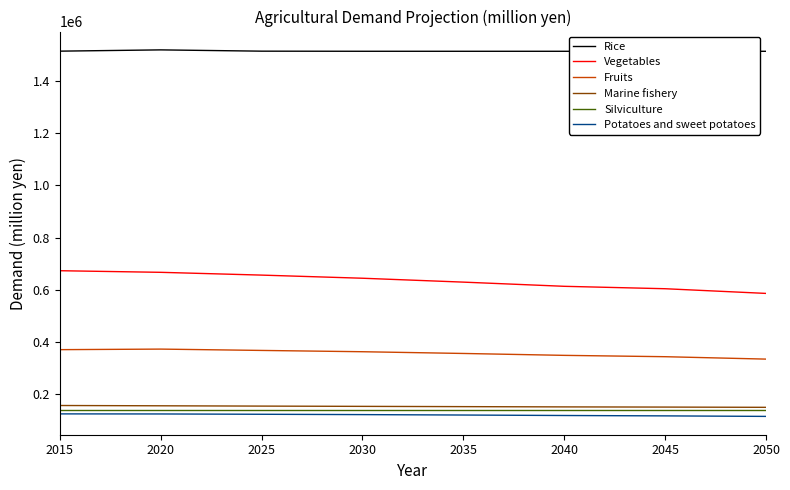

True or false: Vegetables and Silviculture cross at least once.

False